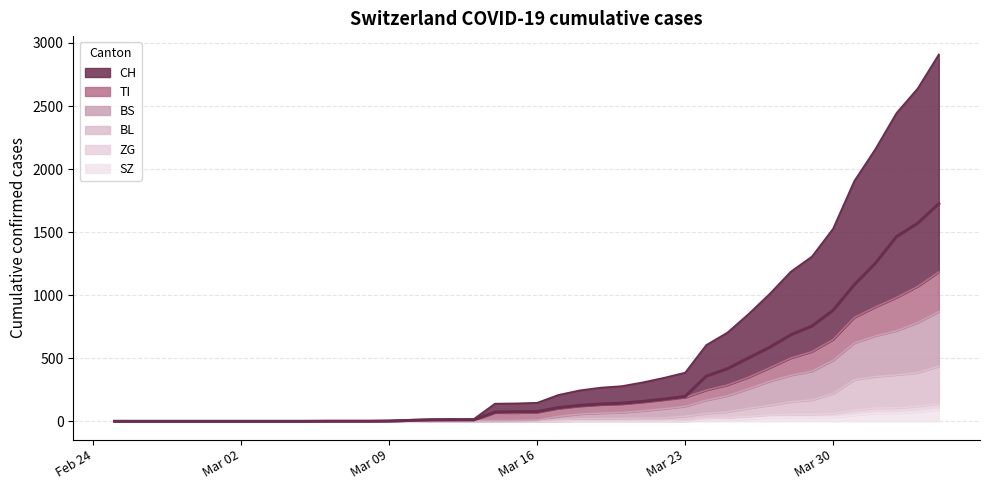

What is the highest value of the SZ series?

92